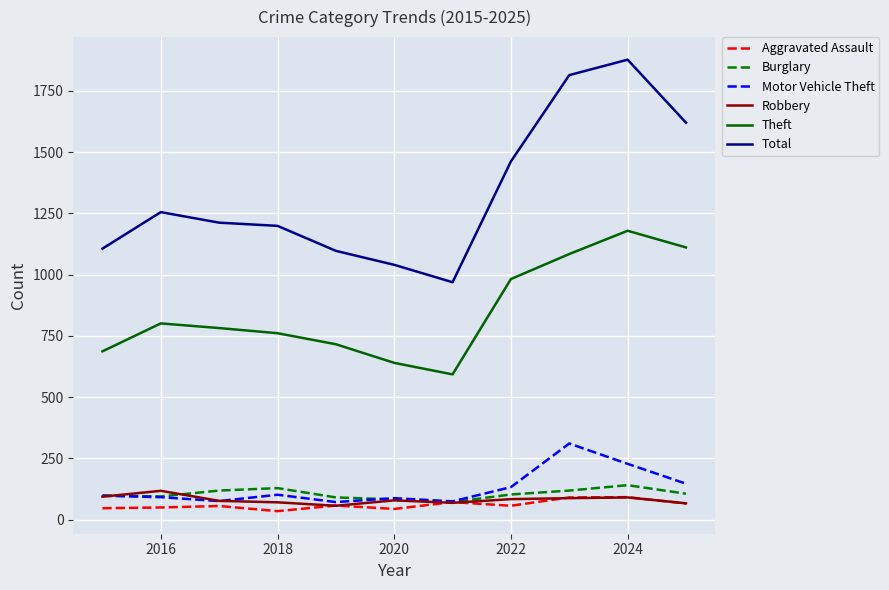

True or false: Robbery and Theft intersect in this chart.

False